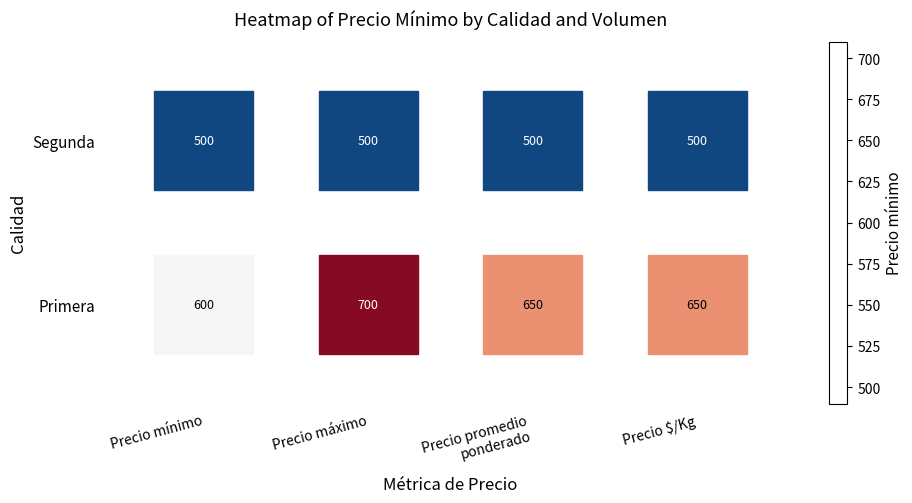

Rank the series at Precio $/Kg from lowest to highest value.

Segunda, Primera